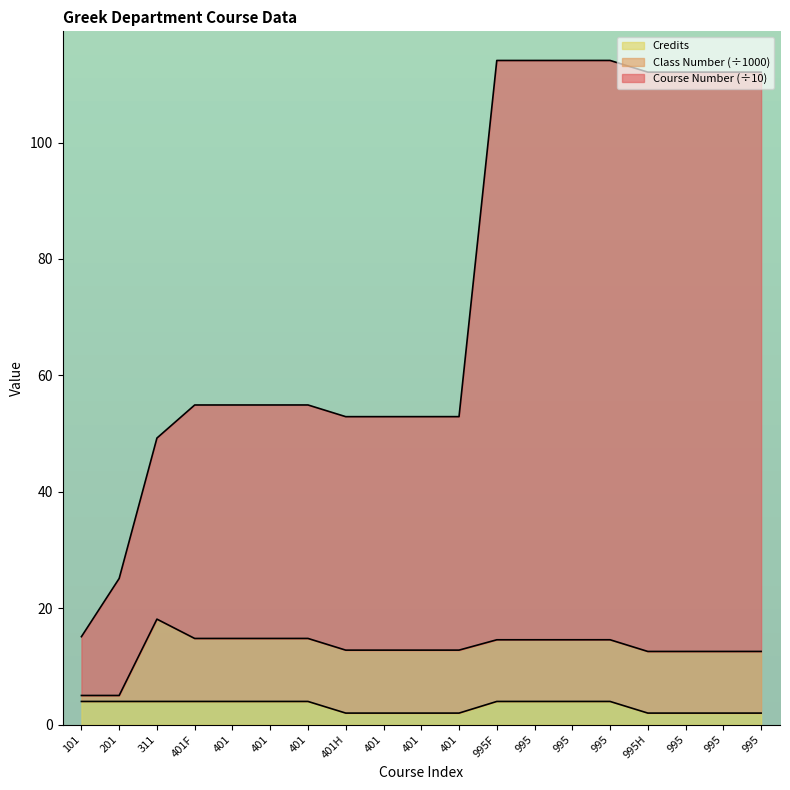

Between 401F and 401, which is larger?

401F